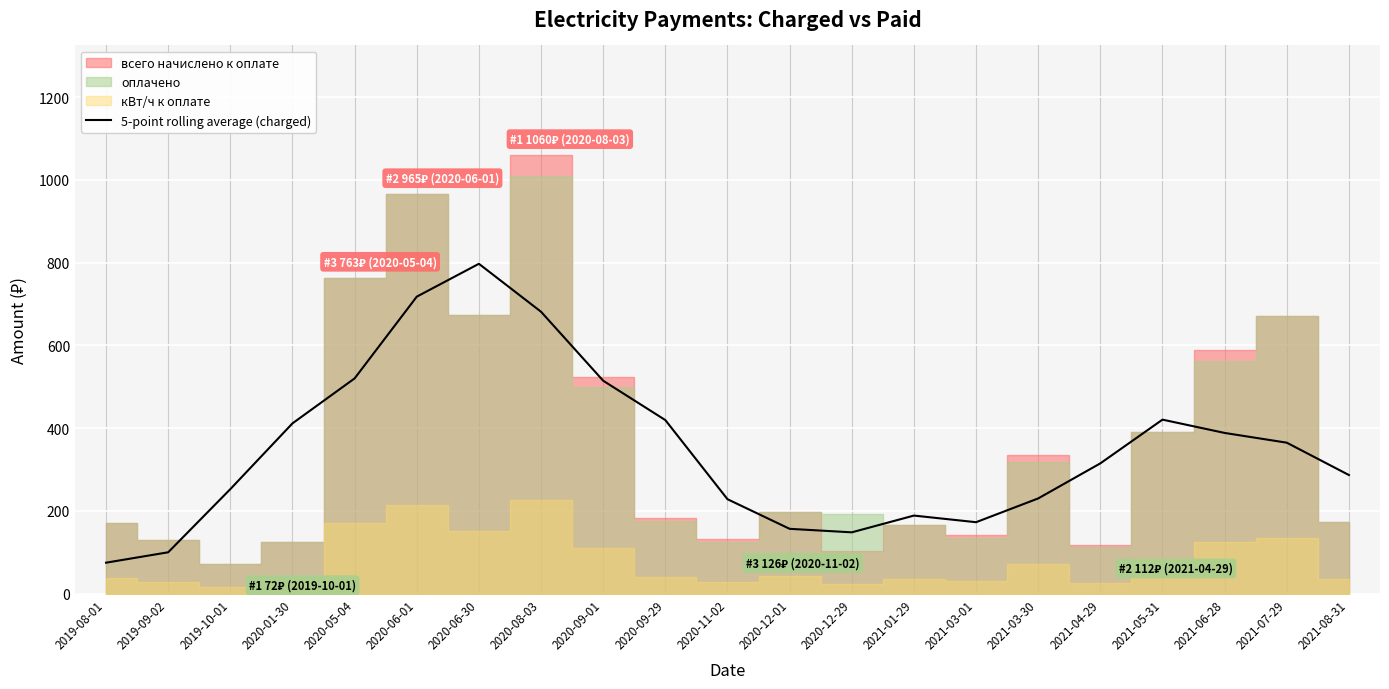

What value does the data have at 2020-05-04?

519.9